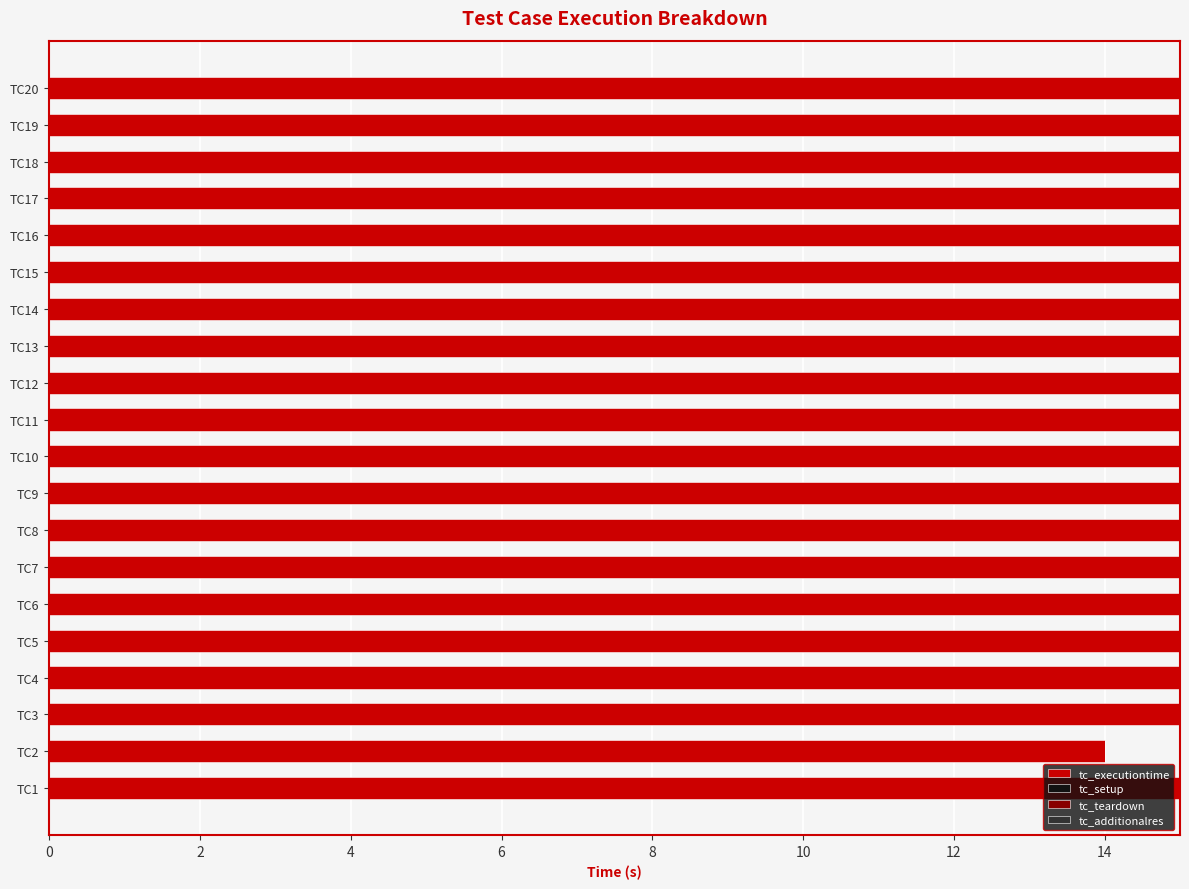

Between TC2 and TC1, which is larger?

TC1